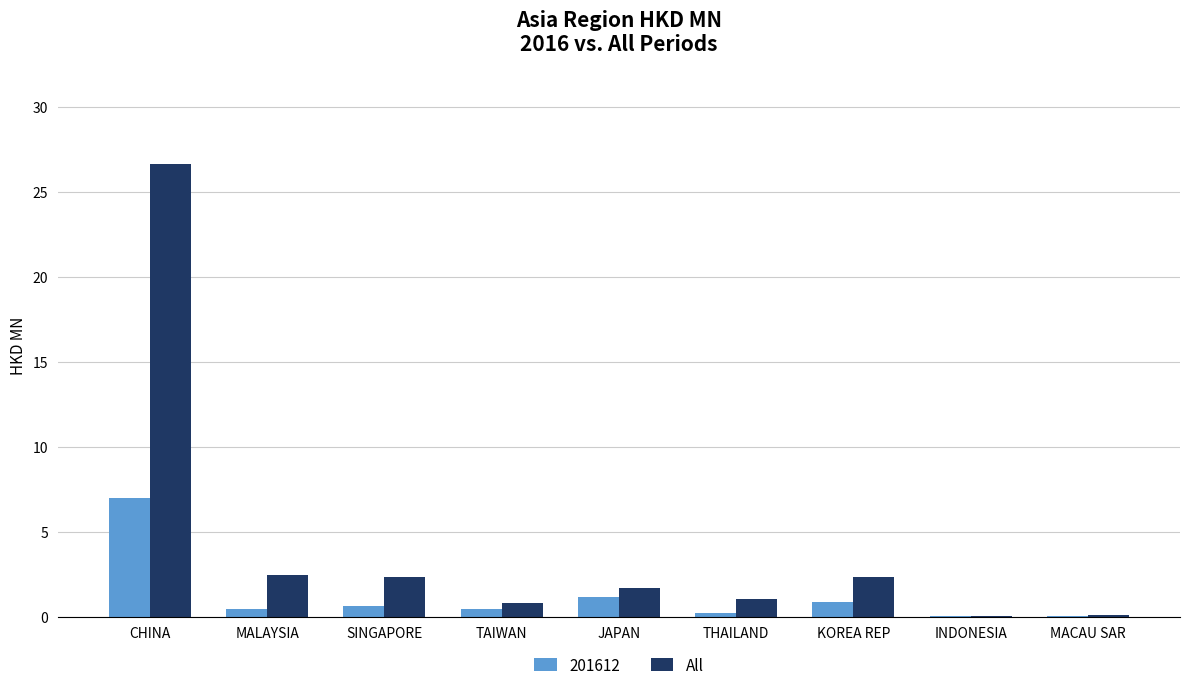

Between CHINA and MACAU SAR, which series saw the biggest shift?

All